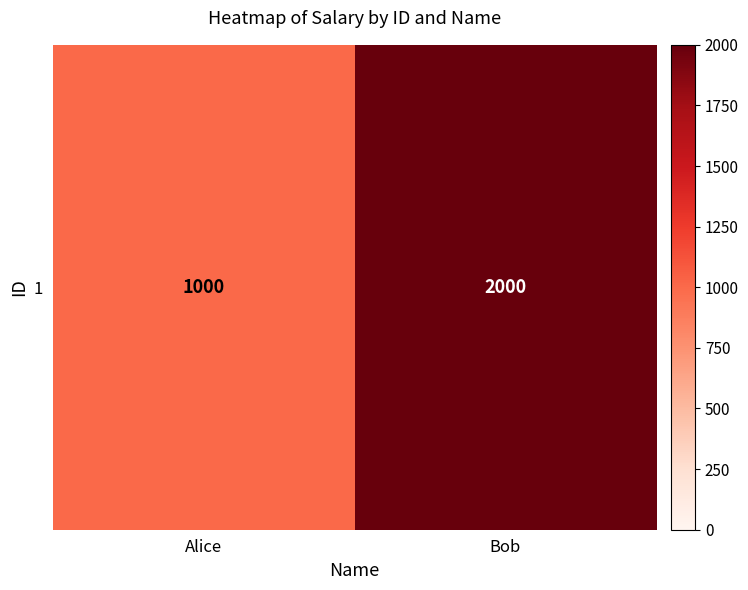

List the labels in order of value, smallest first.

Alice, Bob